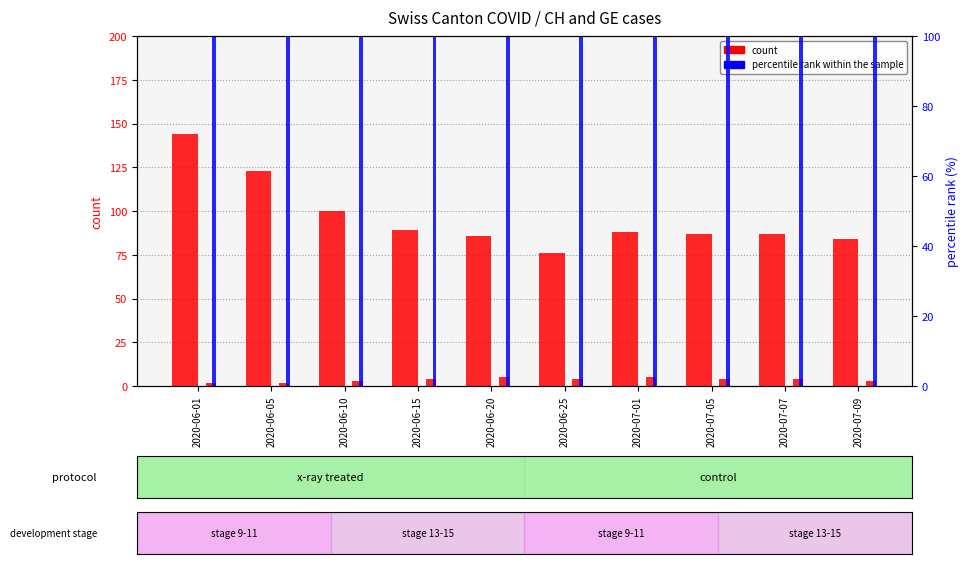

At which category is the sum across all series the highest?

2020-06-01